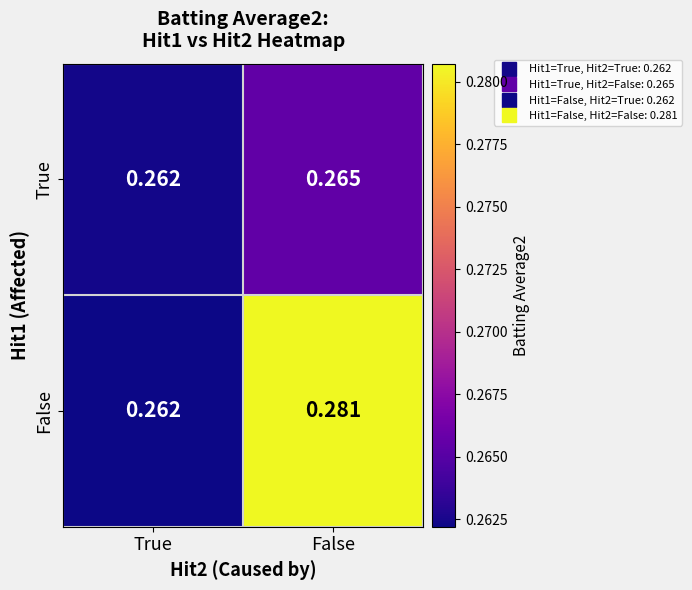

How many distinct data groups are displayed?

2